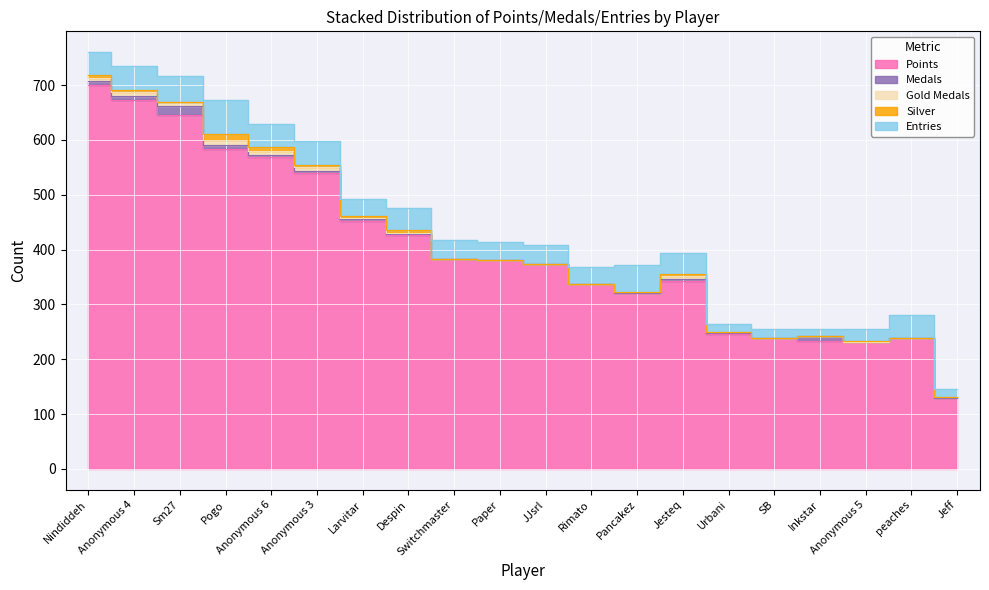

Between Rimato and Despin, which is larger?

Despin